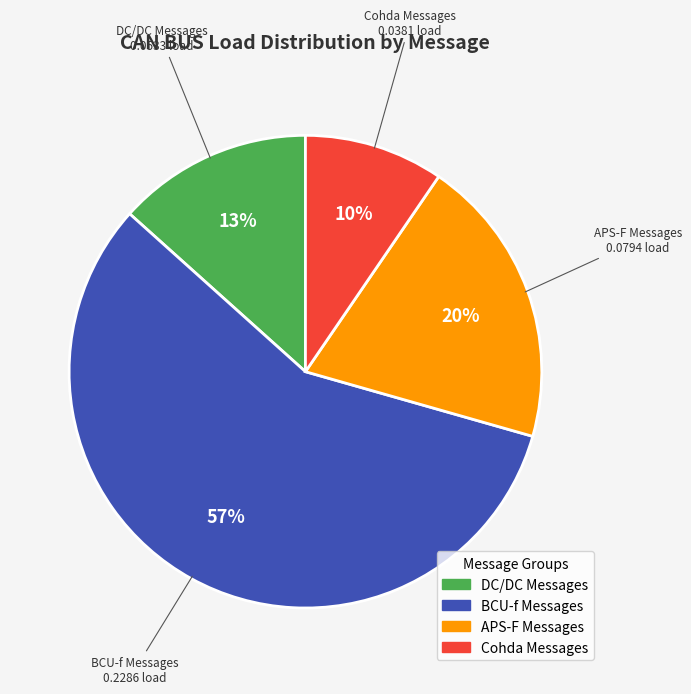

Count the number of slices in the pie.

4